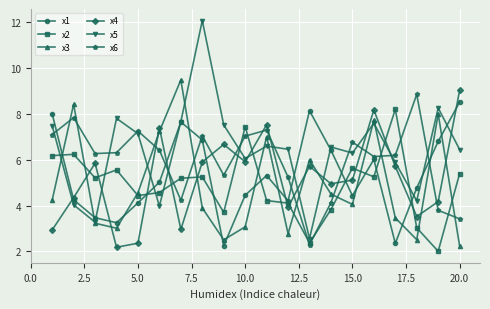

True or false: x3 and x1 cross at least once.

True